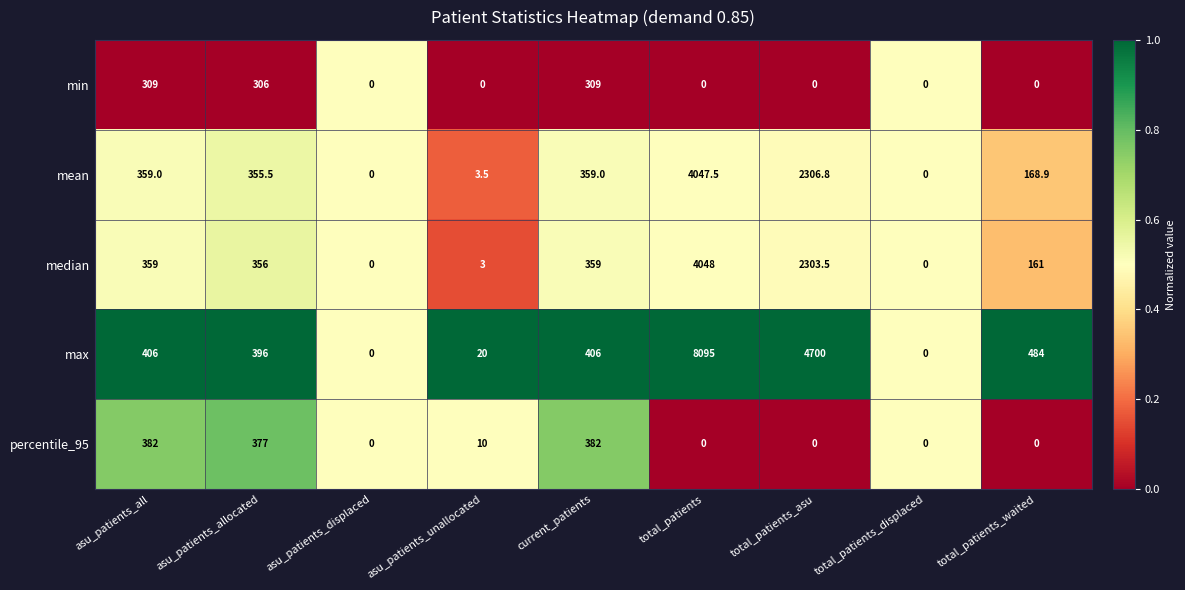

Where does the mean series first go above 355?

asu_patients_all